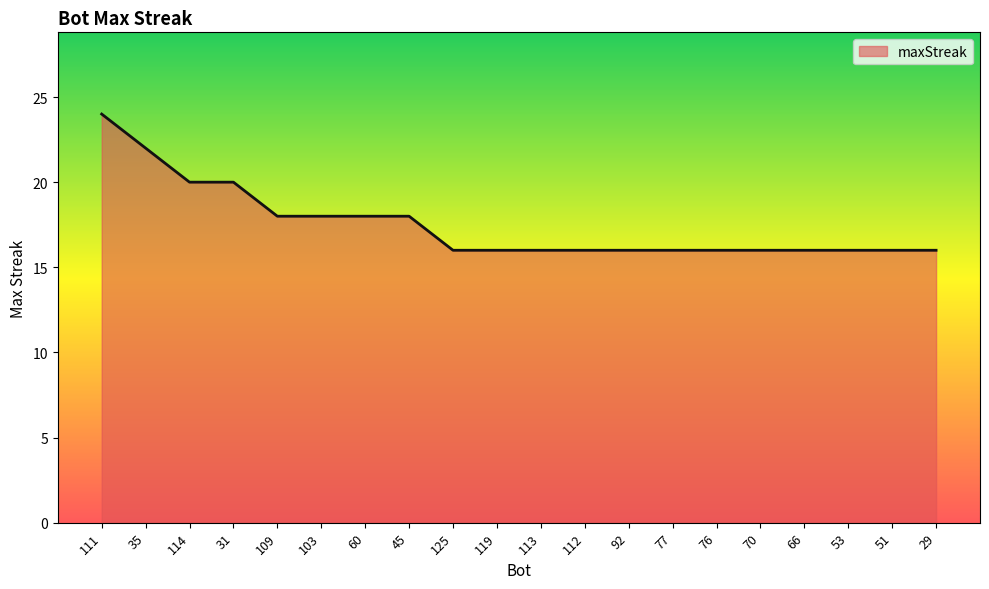

Read the value at 76.

16